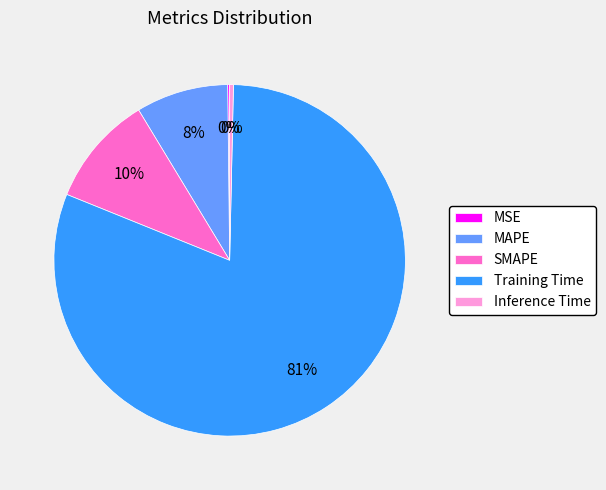

Is there a majority slice in this chart?

Yes